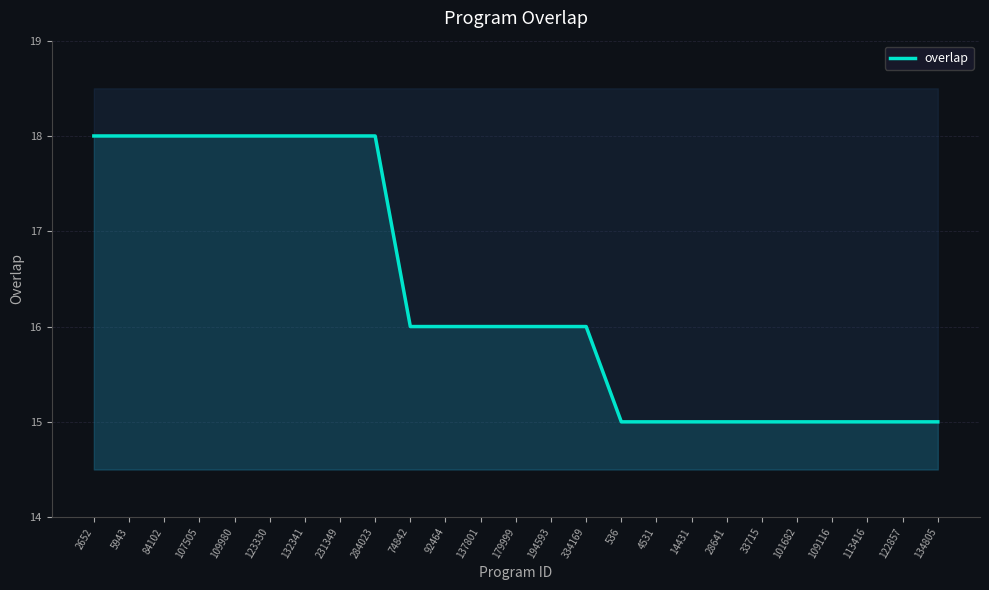

Which label corresponds to the smallest value in the chart?

536